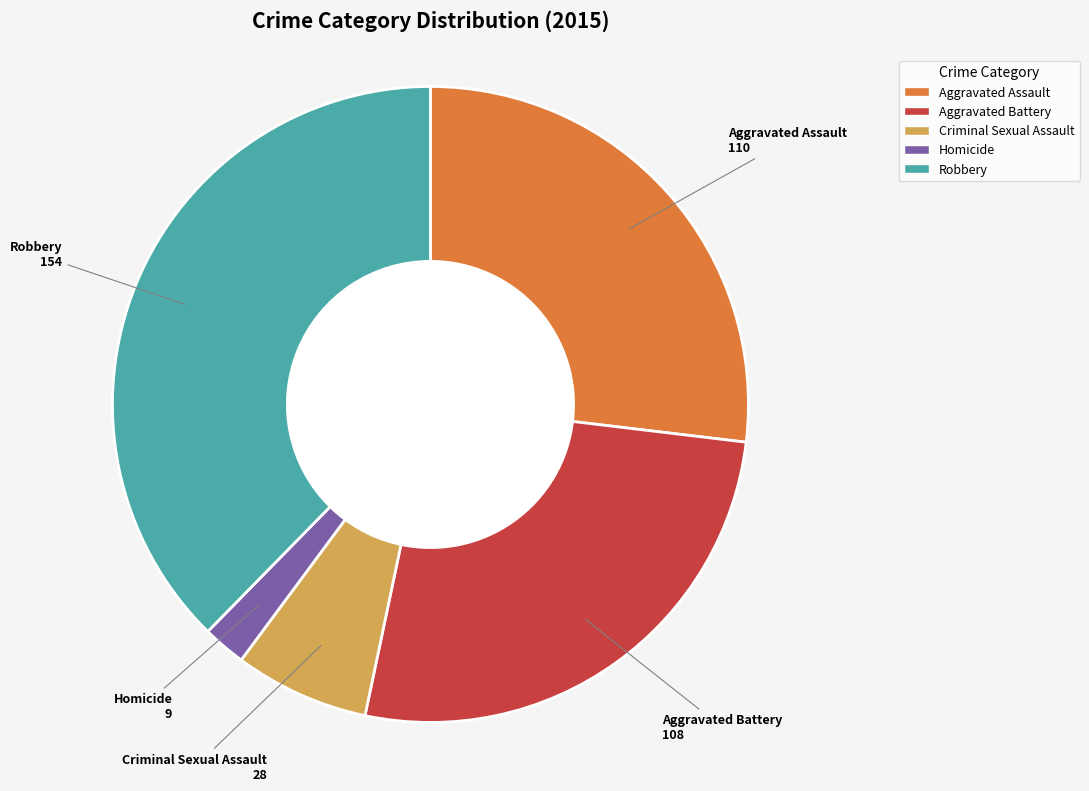

True or false: Aggravated Assault accounts for 37% of the total.

False